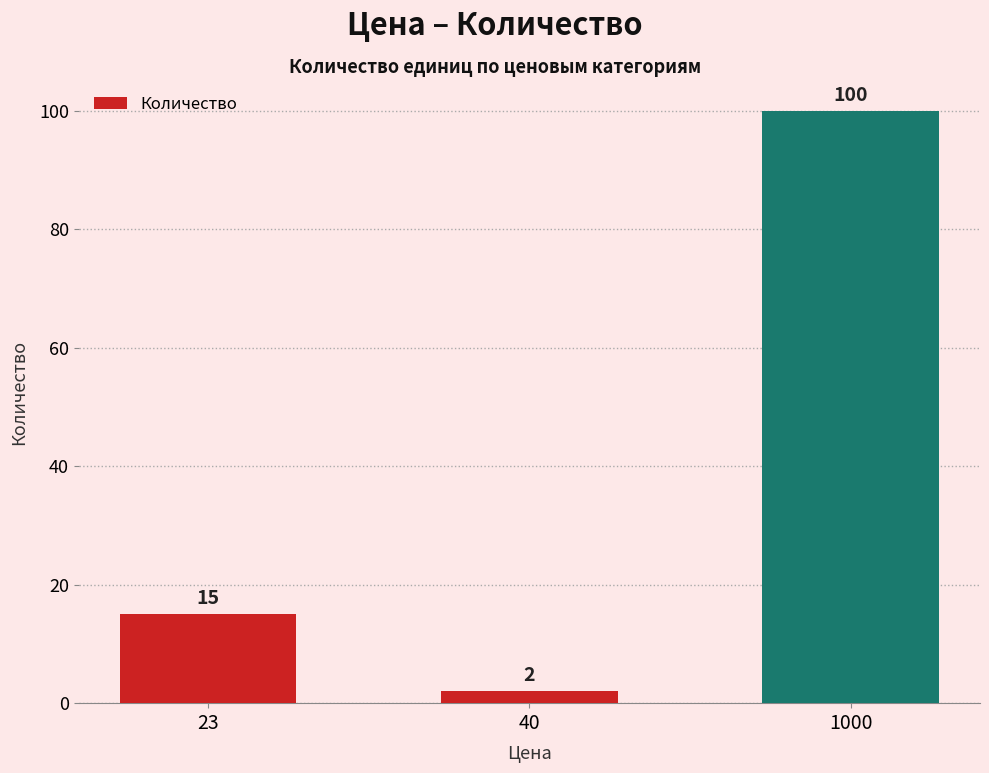

Are the bars grouped side by side (vs. stacked)?

No